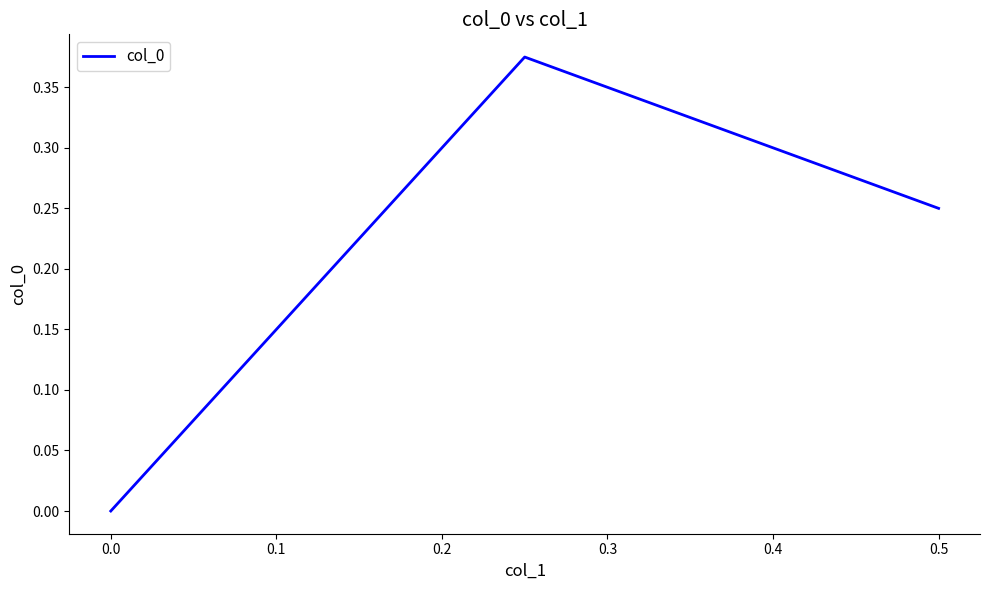

What is the difference between the maximum and minimum values?

0.4